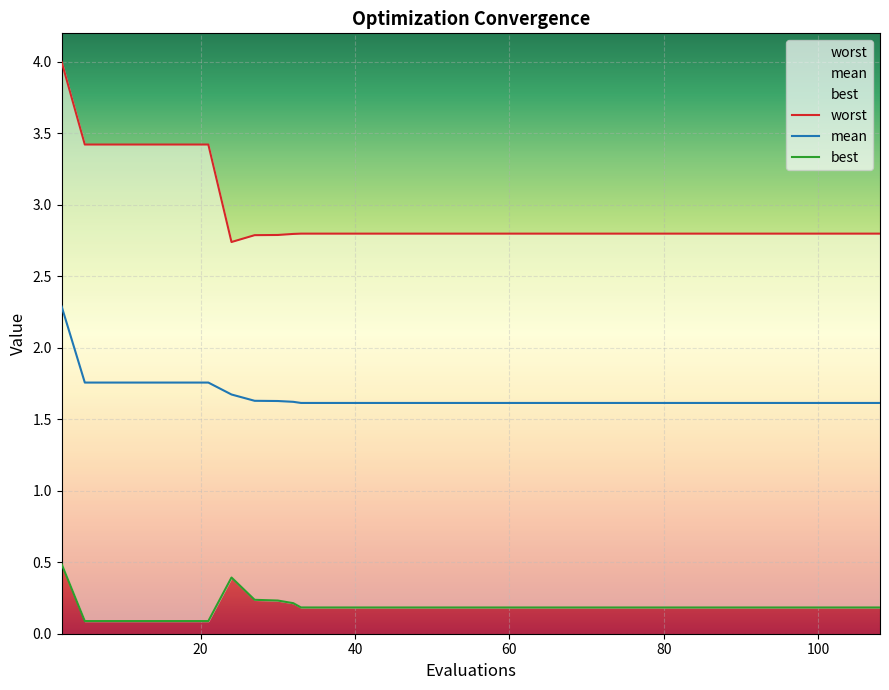

Reading left to right, transcribe all the data shown in this chart.

mean: 2=2.3	5=1.8	9=1.8	13=1.8	17=1.8	21=1.8	24=1.7	27=1.6	30=1.6	32=1.6	33=1.6	35=1.6	38=1.6	39=1.6	42=1.6	46=1.6	48=1.6	49=1.6	53=1.6	54=1.6	55=1.6	56=1.6	59=1.6	62=1.6	65=1.6	68=1.6	69=1.6	70=1.6	73=1.6	75=1.6	78=1.6	82=1.6	85=1.6	89=1.6	92=1.6	96=1.6	100=1.6	102=1.6	104=1.6	108=1.6
best: 2=0.5	5=0.1	9=0.1	13=0.1	17=0.1	21=0.1	24=0.4	27=0.2	30=0.2	32=0.2	33=0.2	35=0.2	38=0.2	39=0.2	42=0.2	46=0.2	48=0.2	49=0.2	53=0.2	54=0.2	55=0.2	56=0.2	59=0.2	62=0.2	65=0.2	68=0.2	69=0.2	70=0.2	73=0.2	75=0.2	78=0.2	82=0.2	85=0.2	89=0.2	92=0.2	96=0.2	100=0.2	102=0.2	104=0.2	108=0.2
worst: 2=4.0	5=3.4	9=3.4	13=3.4	17=3.4	21=3.4	24=2.7	27=2.8	30=2.8	32=2.8	33=2.8	35=2.8	38=2.8	39=2.8	42=2.8	46=2.8	48=2.8	49=2.8	53=2.8	54=2.8	55=2.8	56=2.8	59=2.8	62=2.8	65=2.8	68=2.8	69=2.8	70=2.8	73=2.8	75=2.8	78=2.8	82=2.8	85=2.8	89=2.8	92=2.8	96=2.8	100=2.8	102=2.8	104=2.8	108=2.8